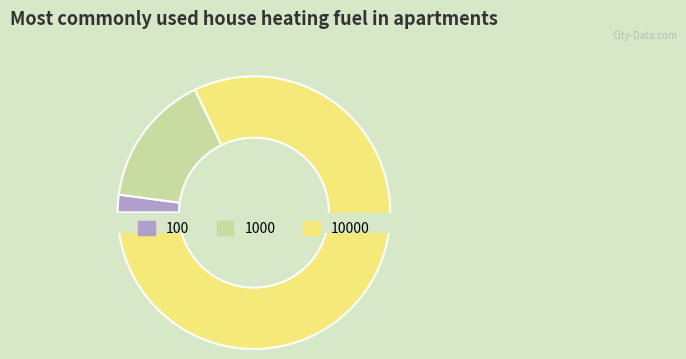

What is the change in value from 1000 to 10000?

+408